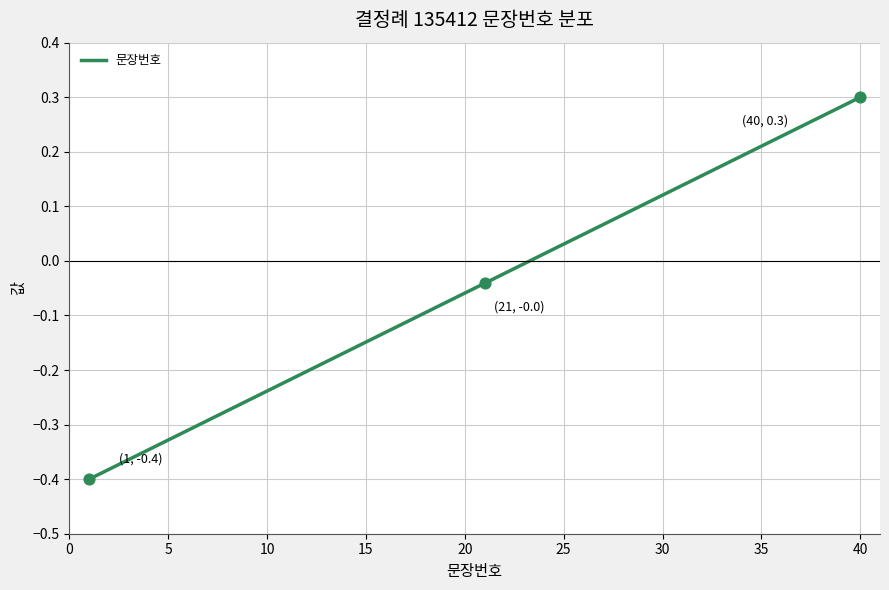

What is the difference between the maximum and minimum values?

0.7